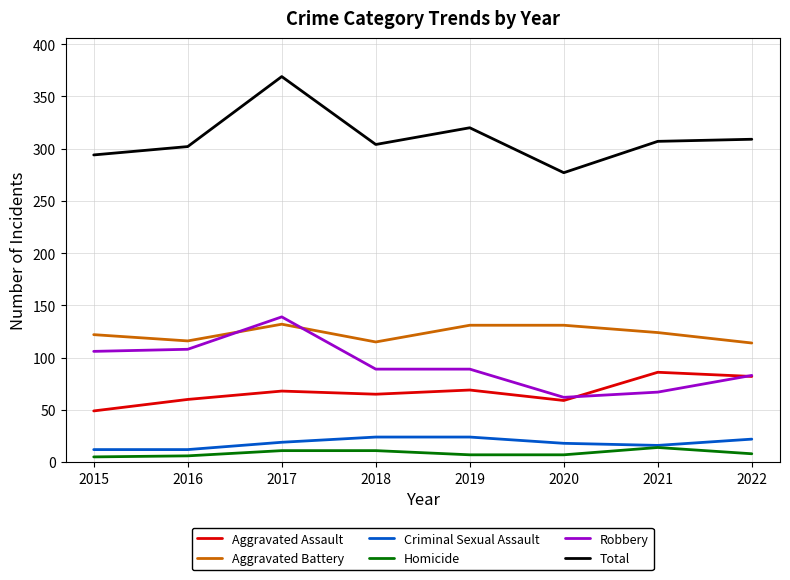

What are all the series names shown in the legend?

Aggravated Assault, Aggravated Battery, Criminal Sexual Assault, Homicide, Robbery, Total